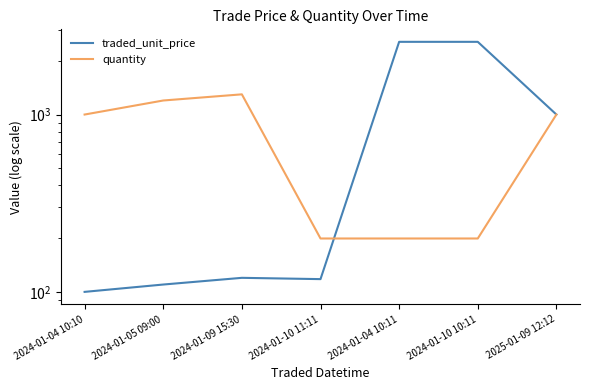

Is the value of traded_unit_price at 2025-01-09 12:12 greater than the value of quantity at 2024-01-04 10:11?

Yes